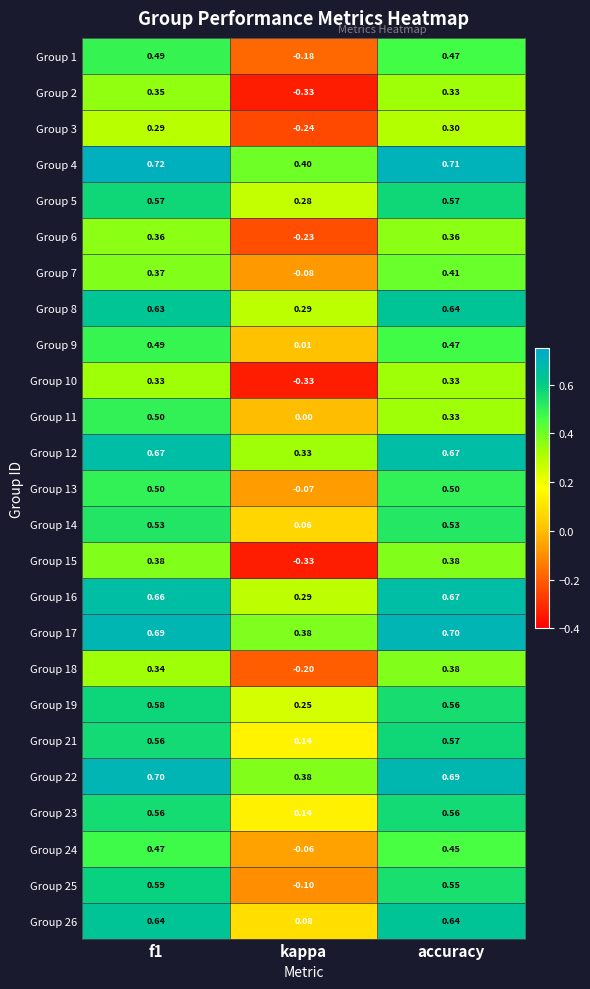

Which category has the lowest value in the Group 12 series?

kappa